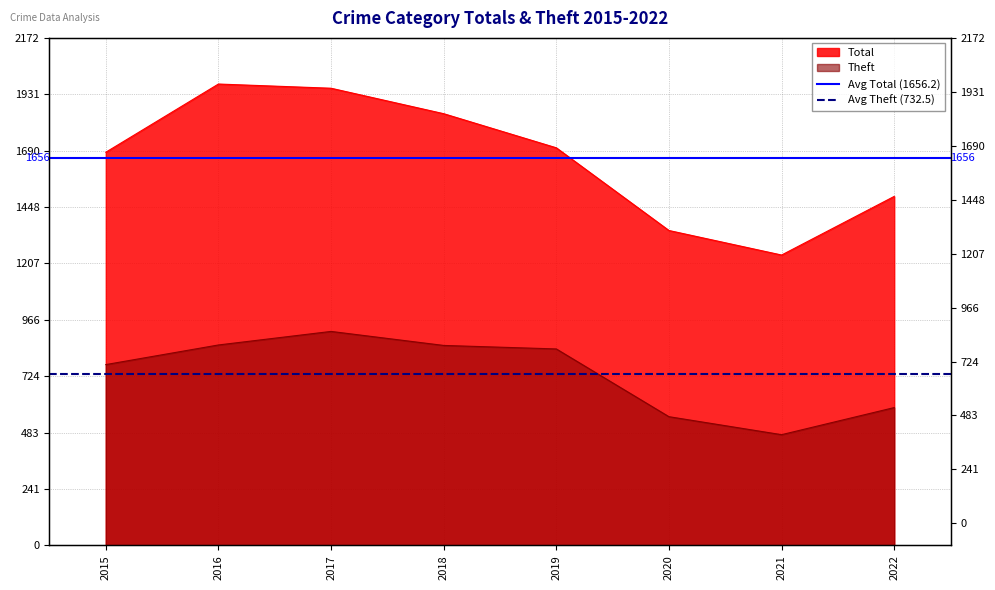

Count the number of data series in this chart.

2